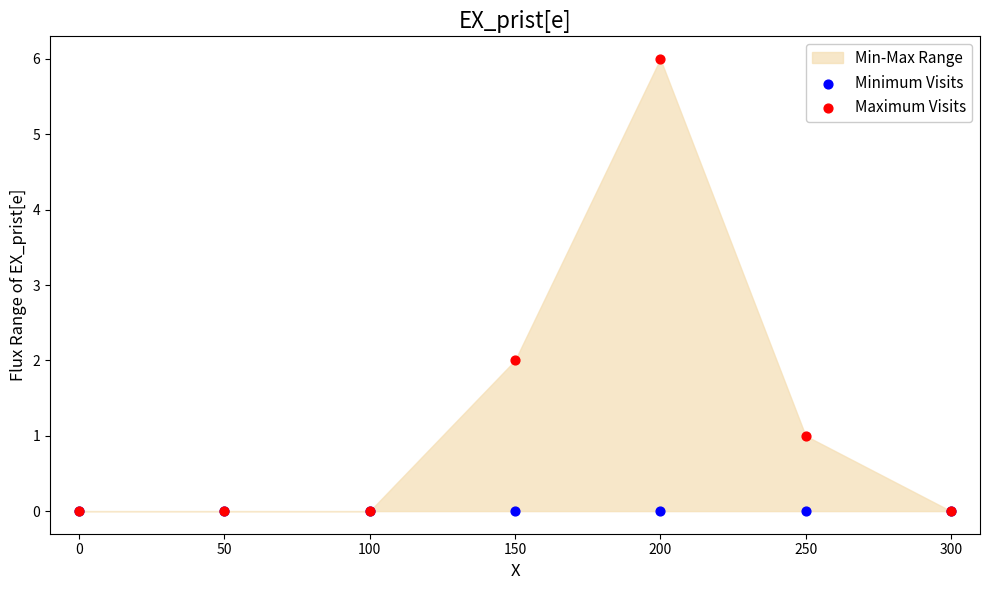

Which series contains the lowest Y value?

Minimum Visits